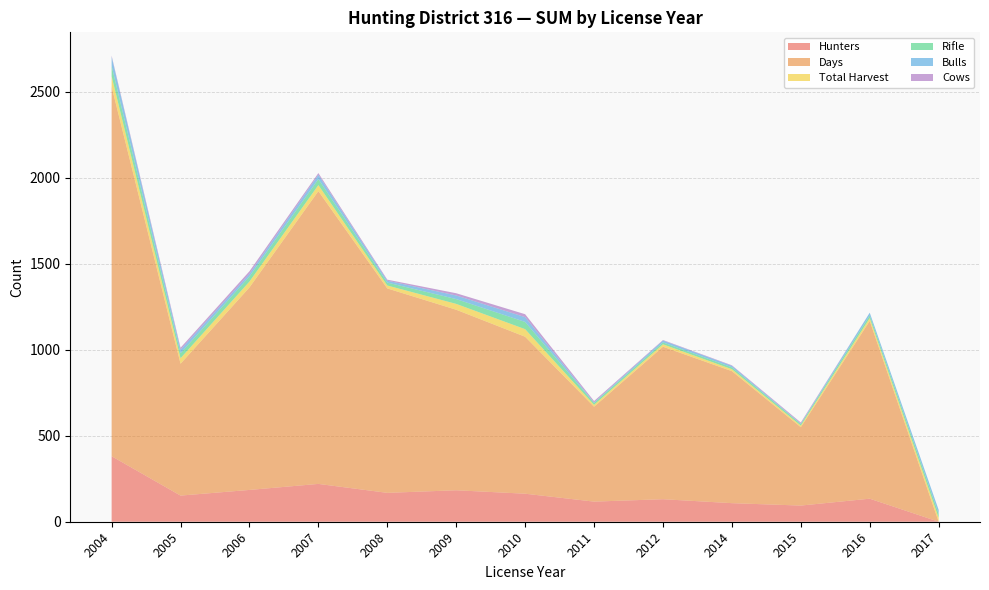

Reading left to right, what are all the values shown in this chart?

Hunters: 2004=381	2005=152	2006=185	2007=220	2008=168	2009=183	2010=163	2011=117	2012=131	2014=108	2015=94	2016=134	2017=0
Days: 2004=2150	2005=767	2006=1178	2007=1703	2008=1189	2009=1050	2010=913	2011=552	2012=887	2014=768	2015=456	2016=1034	2017=0
Total Harvest: 2004=60	2005=32	2006=34	2007=35	2008=17	2009=34	2010=44	2011=11	2012=14	2014=11	2015=9	2016=16	2017=23
Rifle: 2004=60	2005=29	2006=30	2007=35	2008=17	2009=28	2010=42	2011=11	2012=11	2014=11	2015=9	2016=16	2017=23
Bulls: 2004=54	2005=21	2006=15	2007=25	2008=11	2009=21	2010=28	2011=3	2012=11	2014=9	2015=3	2016=16	2017=23
Cows: 2004=6	2005=11	2006=15	2007=10	2008=6	2009=13	2010=17	2011=8	2012=3	2014=3	2015=6	2016=0	2017=0